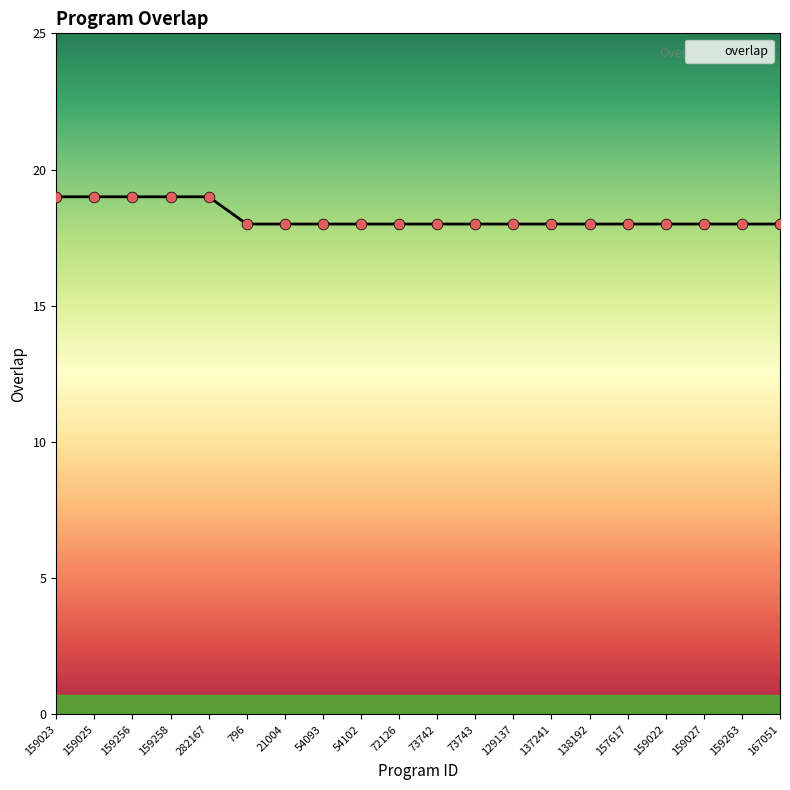

Which has a higher value, 159256 or 54093?

159256